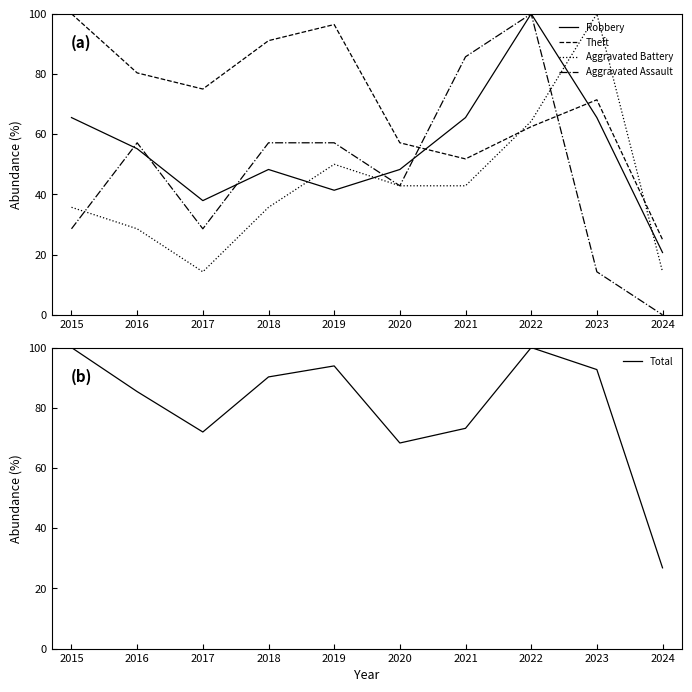

Which series has the widest spread of values?

Aggravated Assault